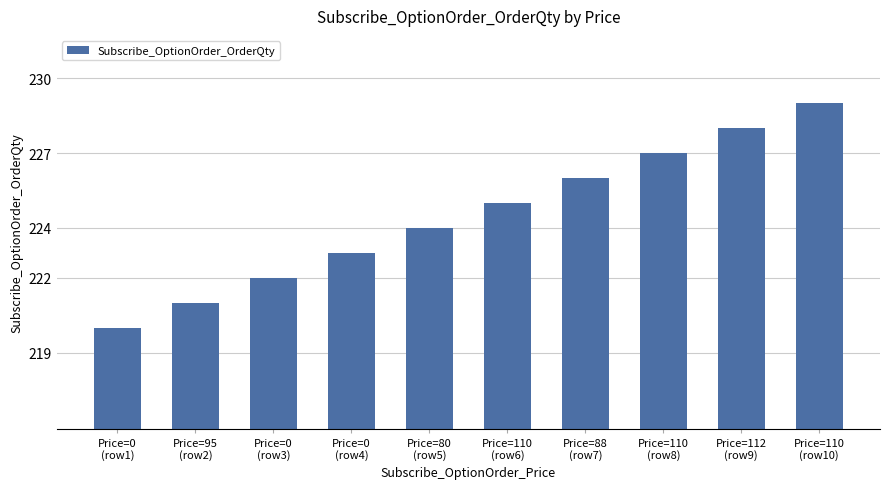

Reading left to right, transcribe all the data shown in this chart.

Price=0
(row1)=220	Price=95
(row2)=221	Price=0
(row3)=222	Price=0
(row4)=223	Price=80
(row5)=224	Price=110
(row6)=225	Price=88
(row7)=226	Price=110
(row8)=227	Price=112
(row9)=228	Price=110
(row10)=229